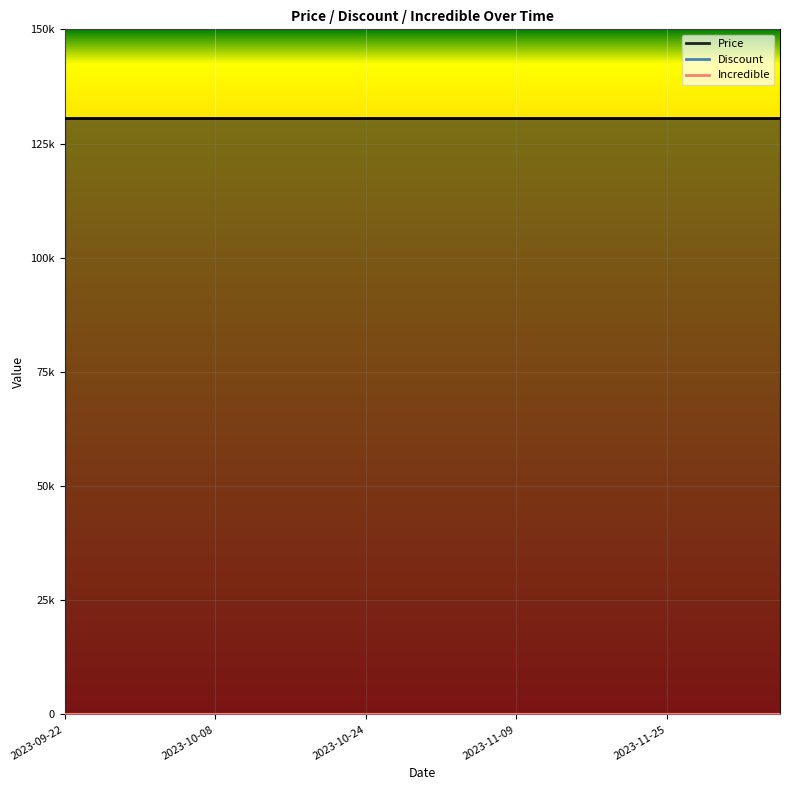

What is the label of the 20th point from the left?

2023-12-07